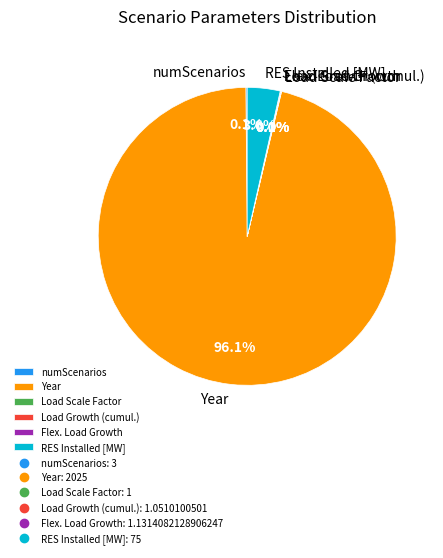

What is the majority slice?

Year